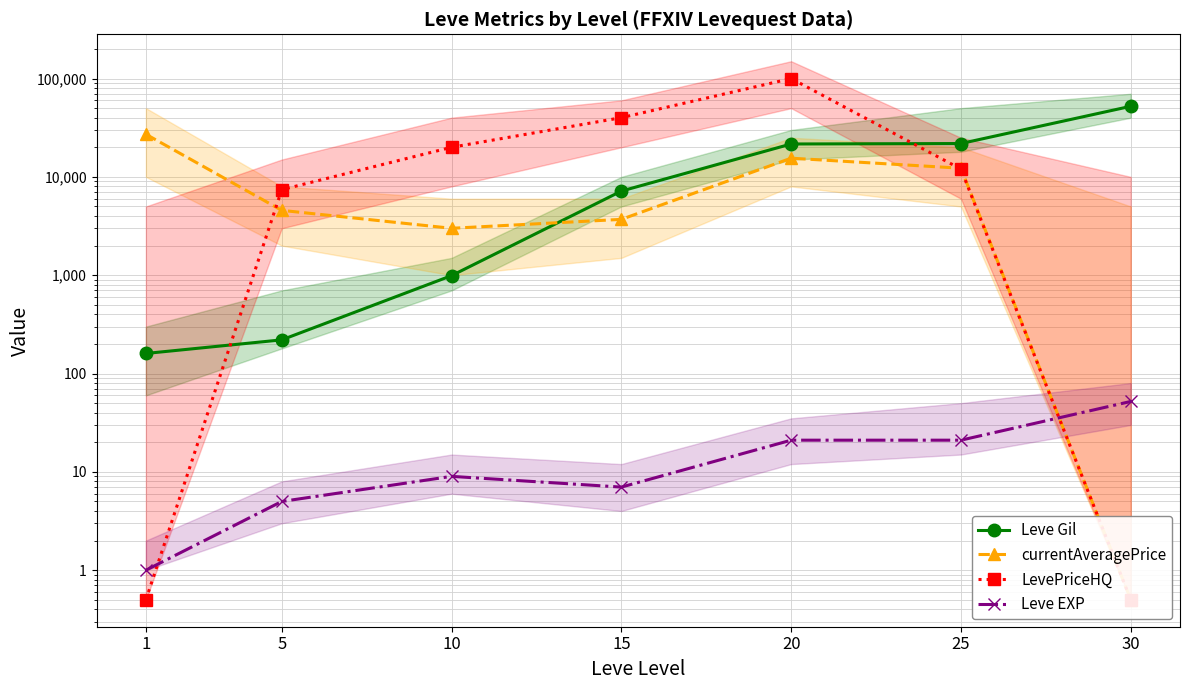

What is the value of the LevePriceHQ point at the 6th from the left?

12000.0